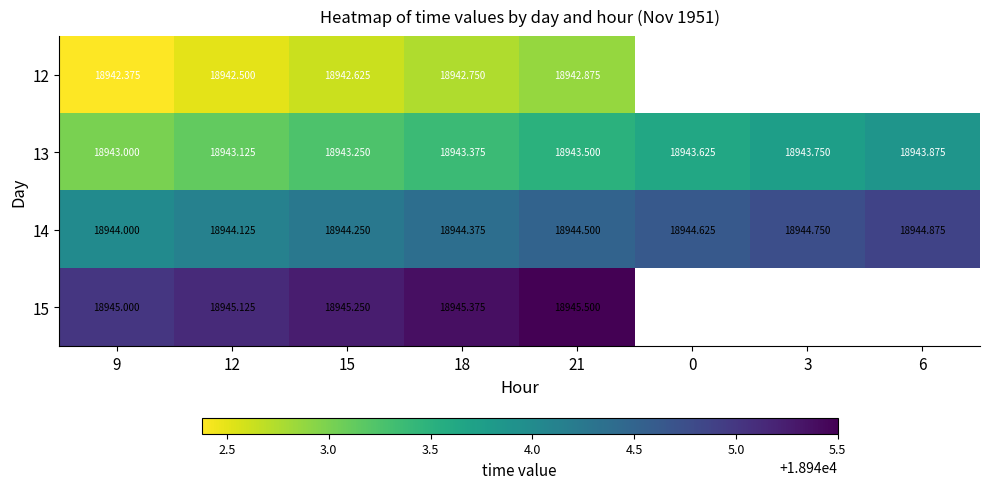

At which category does the chart reach its minimum across all series?

9